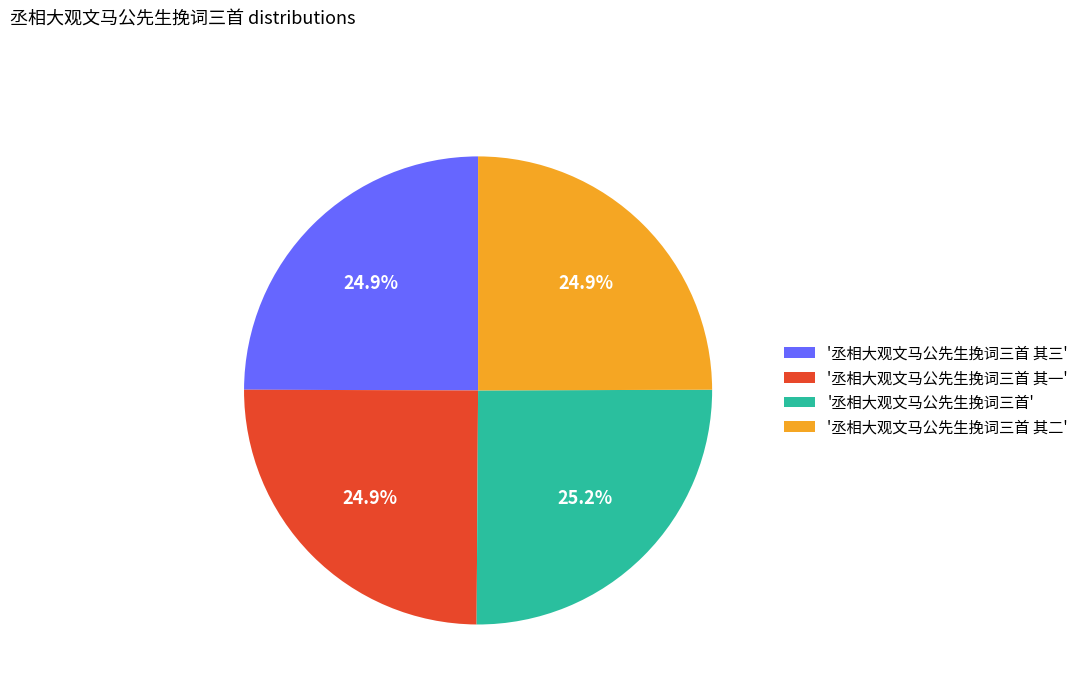

What is the ratio of the value at '丞相大观文马公先生挽词三首' to the value at '丞相大观文马公先生挽词三首 其三'?

1.0